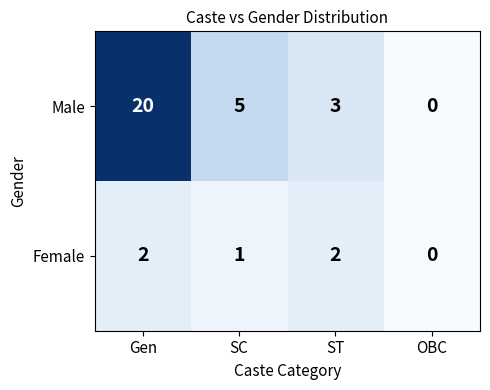

Is it true that Female equals 2 at Gen?

True